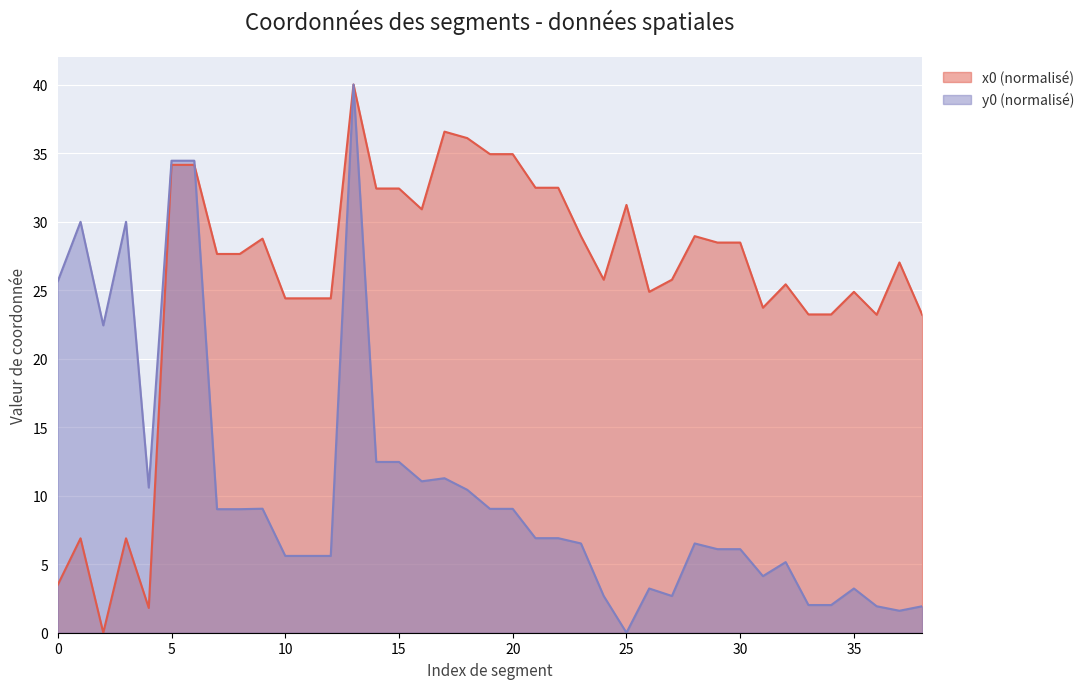

How many data points in x0 are less than 27?

18